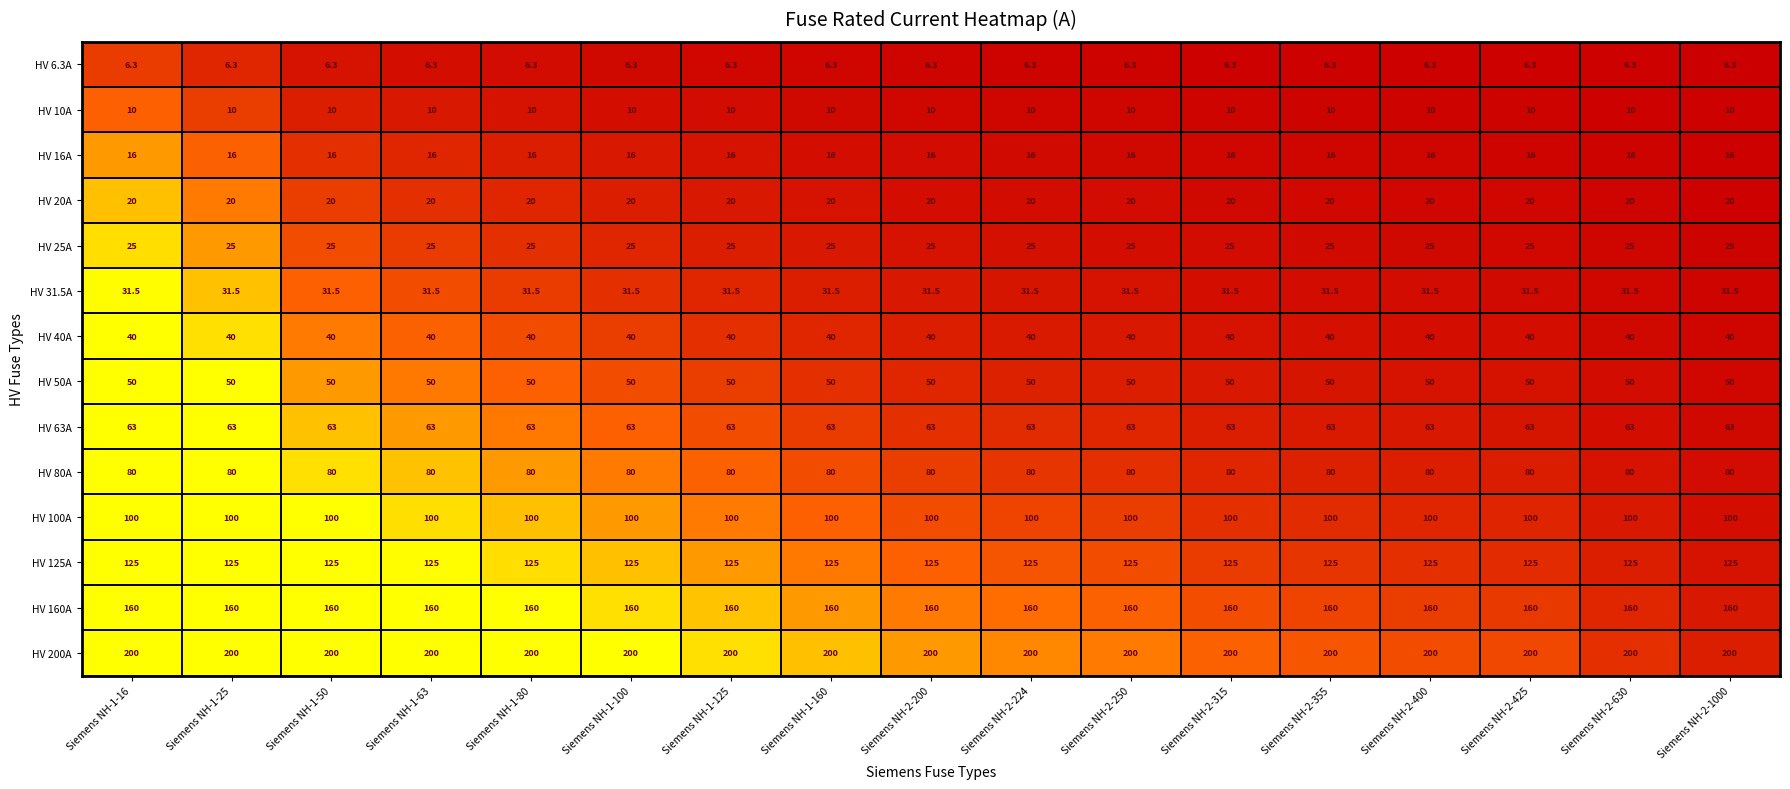

What is the maximum value for HV 100A?

100.0